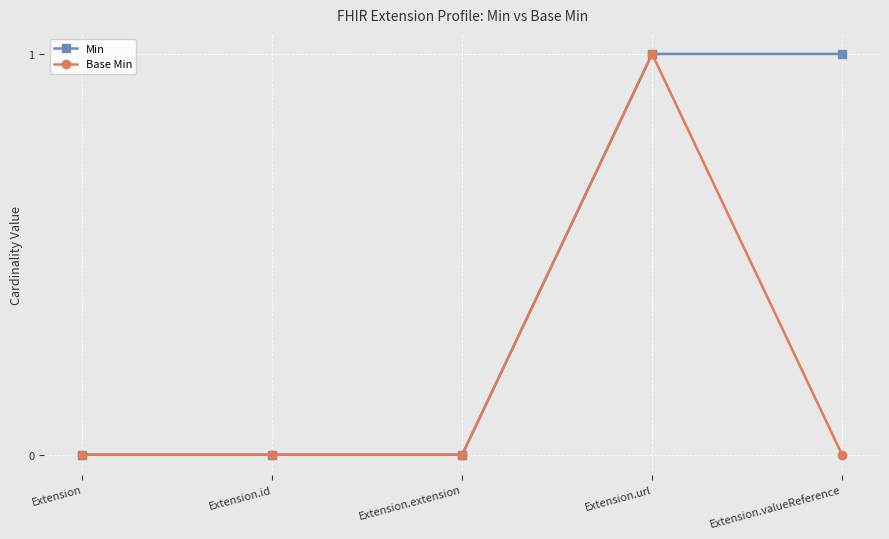

How many distinct data groups are displayed?

2